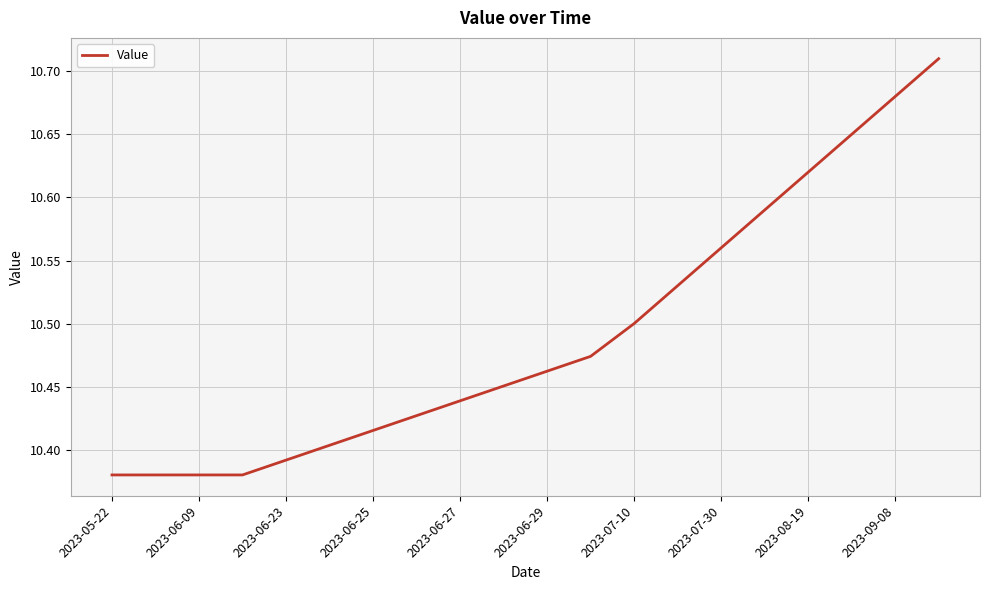

What is the sum of all values?

209.8